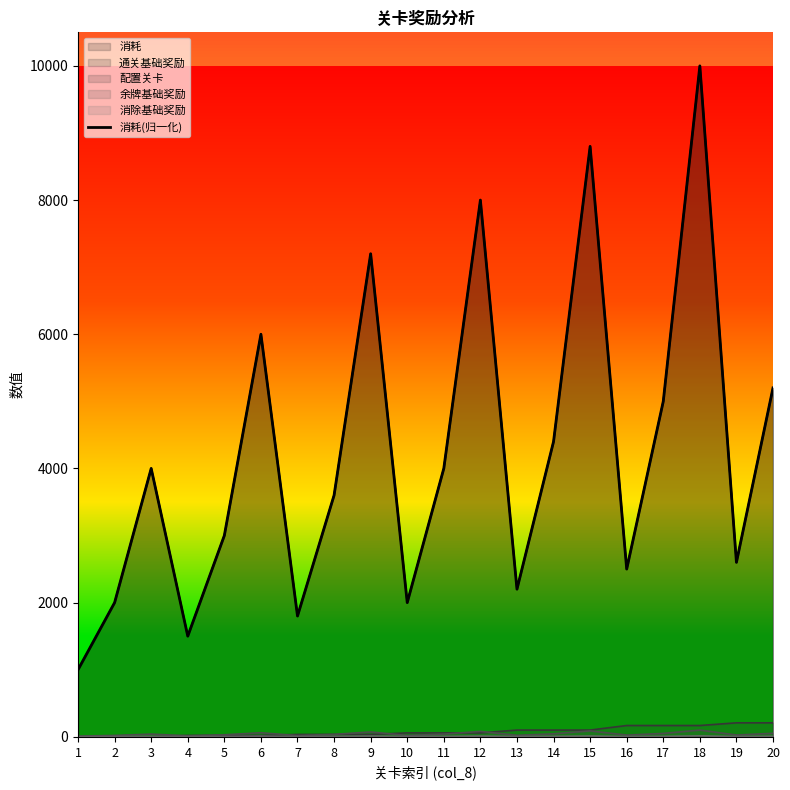

Approximately how many times larger is the value at 19 compared to 12?

0.3